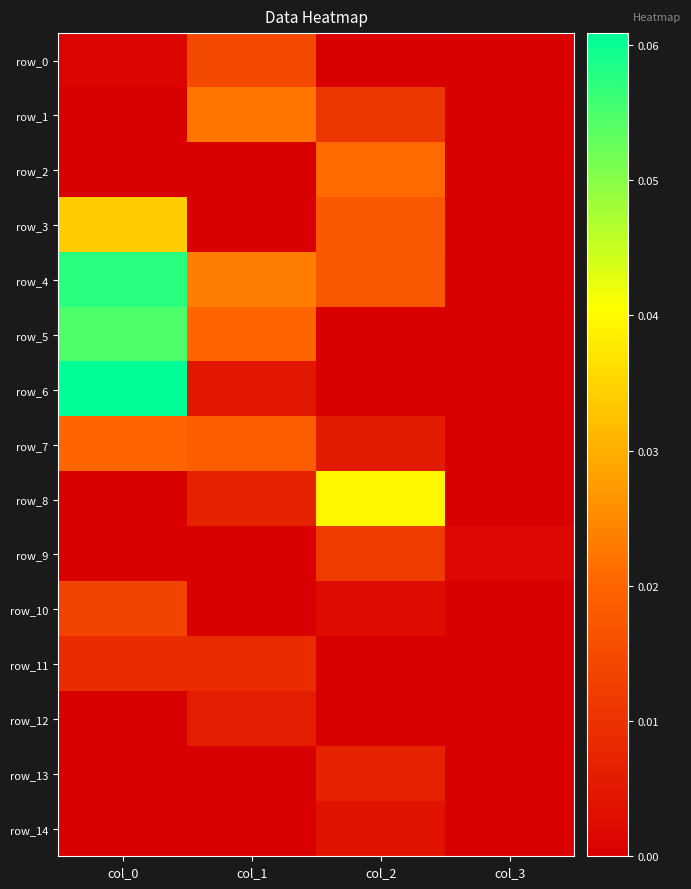

Which label corresponds to the smallest value in the chart?

col_0